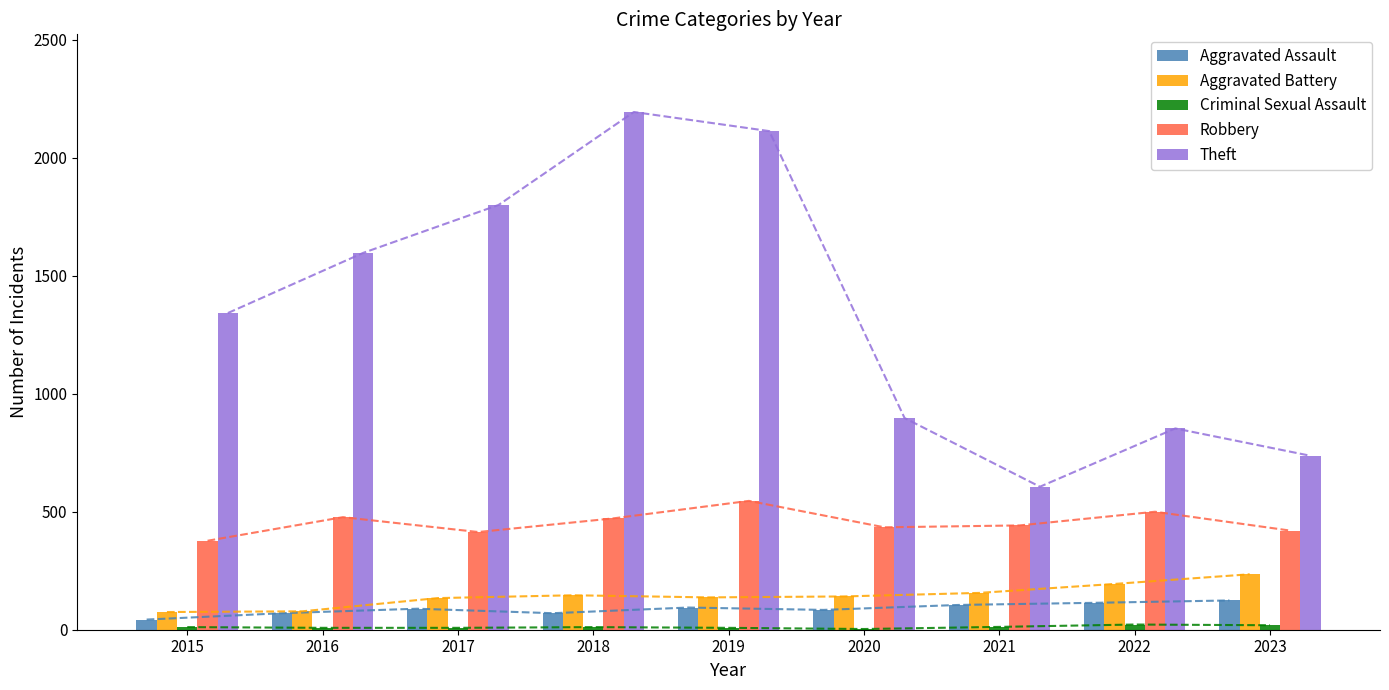

Which category has the lowest value in the Aggravated Battery series?

2015